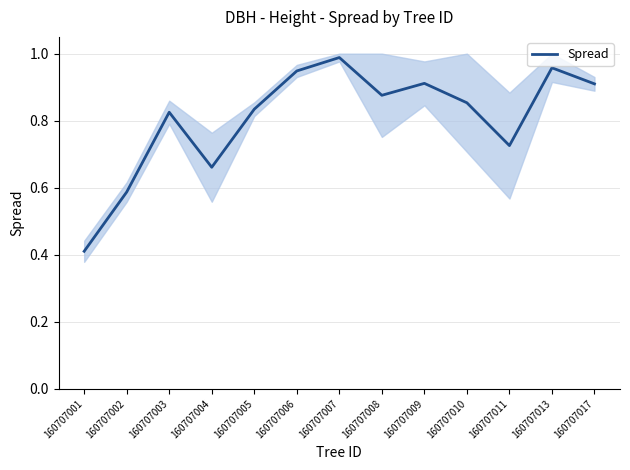

What is the sum of the values at 160707010 and 160707011?

1.6